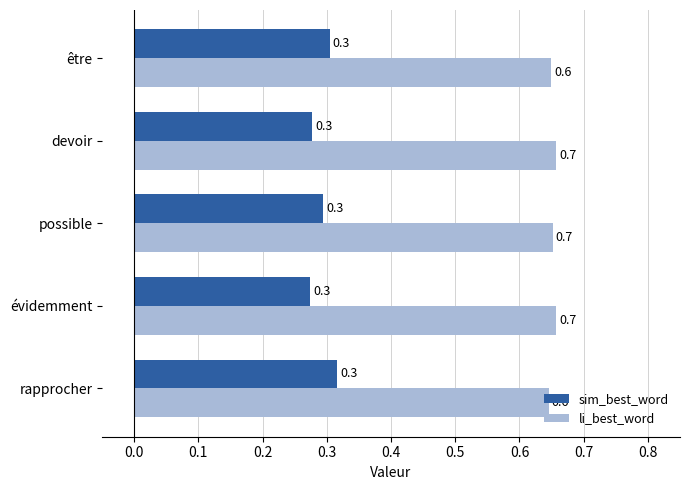

Which series has the largest total across all categories?

li_best_word